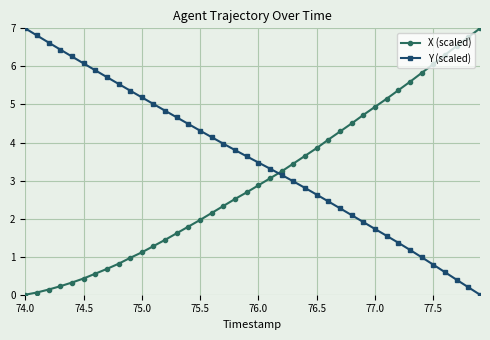

What is the value of the X (scaled) point at the 39th from the left?

6.8